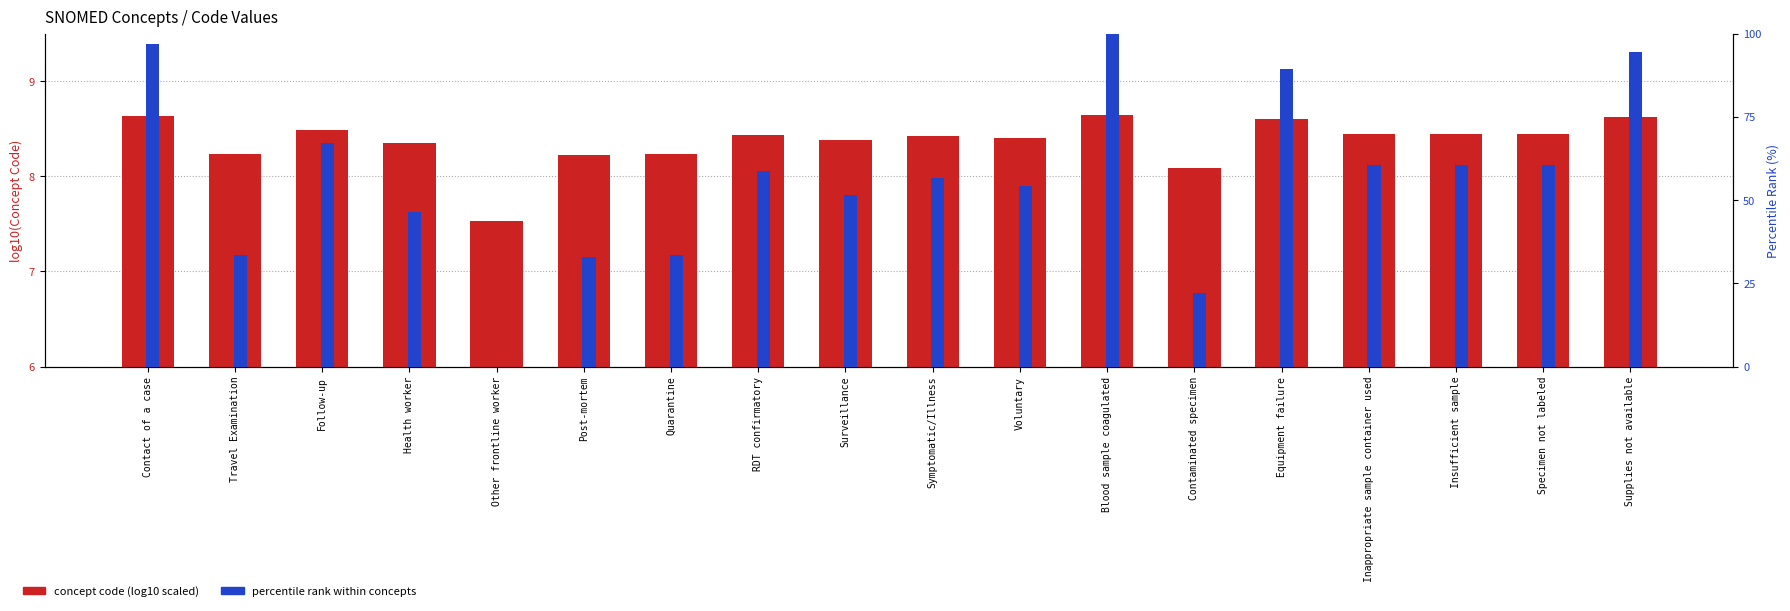

Which label corresponds to the smallest value in the chart?

Other frontline worker